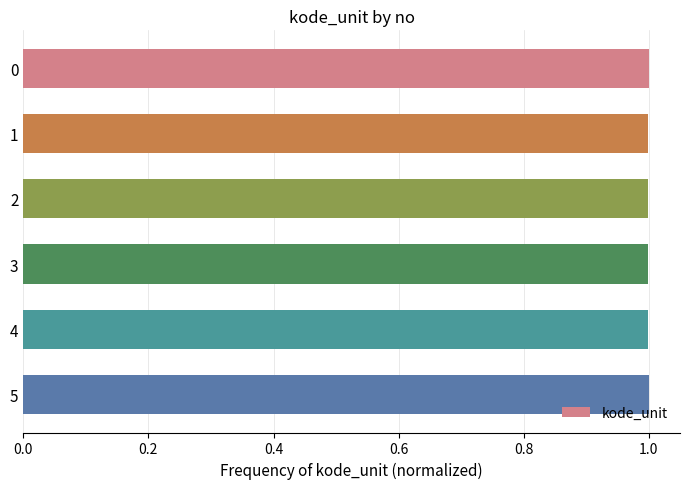

True or false: the data shows 1.0 at 4.

True